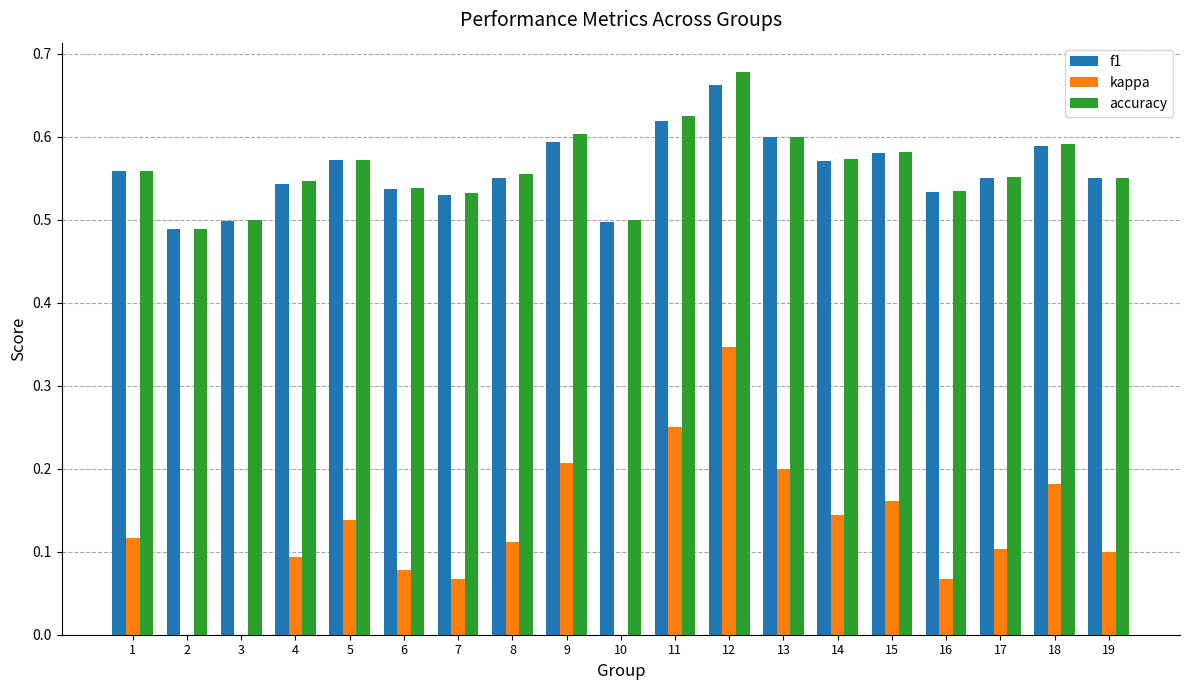

Reading left to right, what are all the values shown in this chart?

f1: 0.6	0.5	0.5	0.5	0.6	0.5	0.5	0.5	0.6	0.5	0.6	0.7	0.6	0.6	0.6	0.5	0.5	0.6	0.5
kappa: 0.1	-0.0	-0.0	0.1	0.1	0.1	0.1	0.1	0.2	0.0	0.2	0.3	0.2	0.1	0.2	0.1	0.1	0.2	0.1
accuracy: 0.6	0.5	0.5	0.5	0.6	0.5	0.5	0.6	0.6	0.5	0.6	0.7	0.6	0.6	0.6	0.5	0.6	0.6	0.6